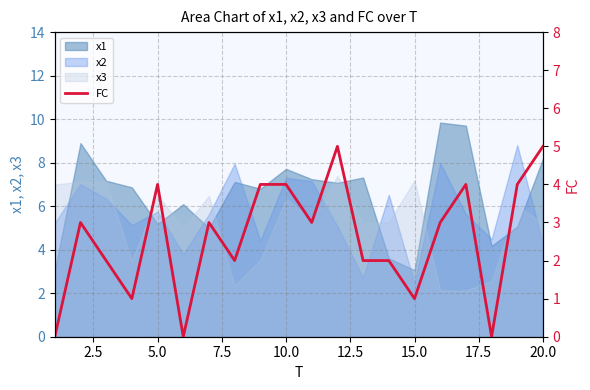

Is it true that x2 equals 2.5 at 5.0?

False